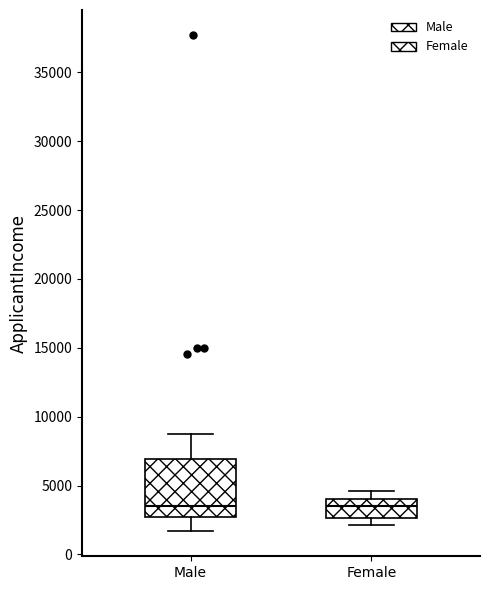

Reading left to right, read every box against the y-axis: the position of its median line, the range the box covers, and the ends of its whiskers. The values are not printed on the chart, so give them approximately, as read against the axis.

Male: median 3500, box 2500 to 7000, whiskers 1500 to 9000
Female: median 3500, box 2500 to 4000, whiskers 2000 to 4500